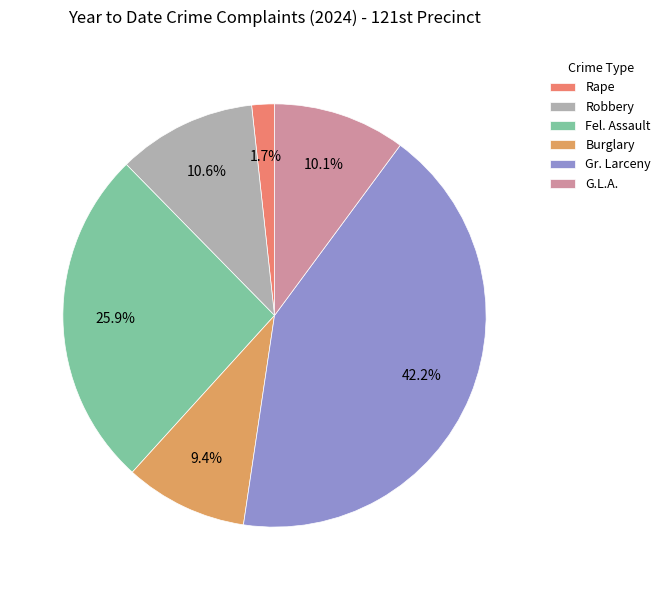

Which category has the smallest portion of the pie?

Rape